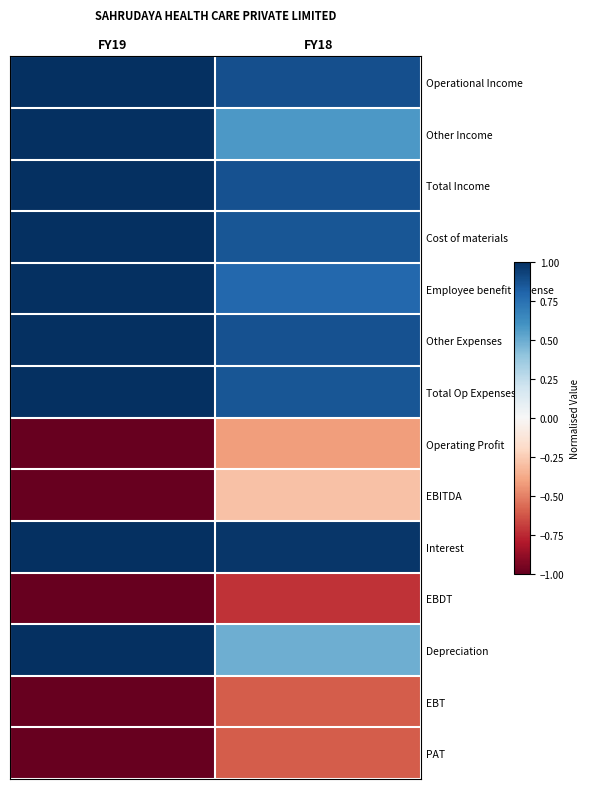

Between FY18 and FY19, which is larger?

FY19